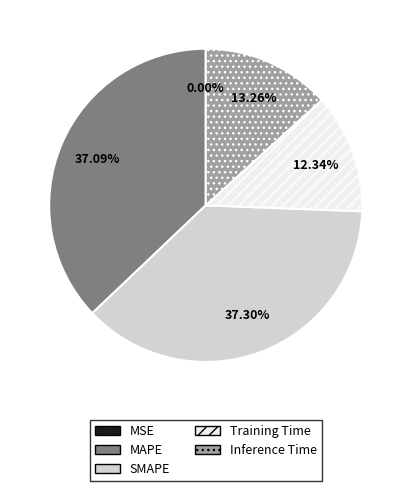

Which has a higher value, MAPE or Inference Time?

MAPE